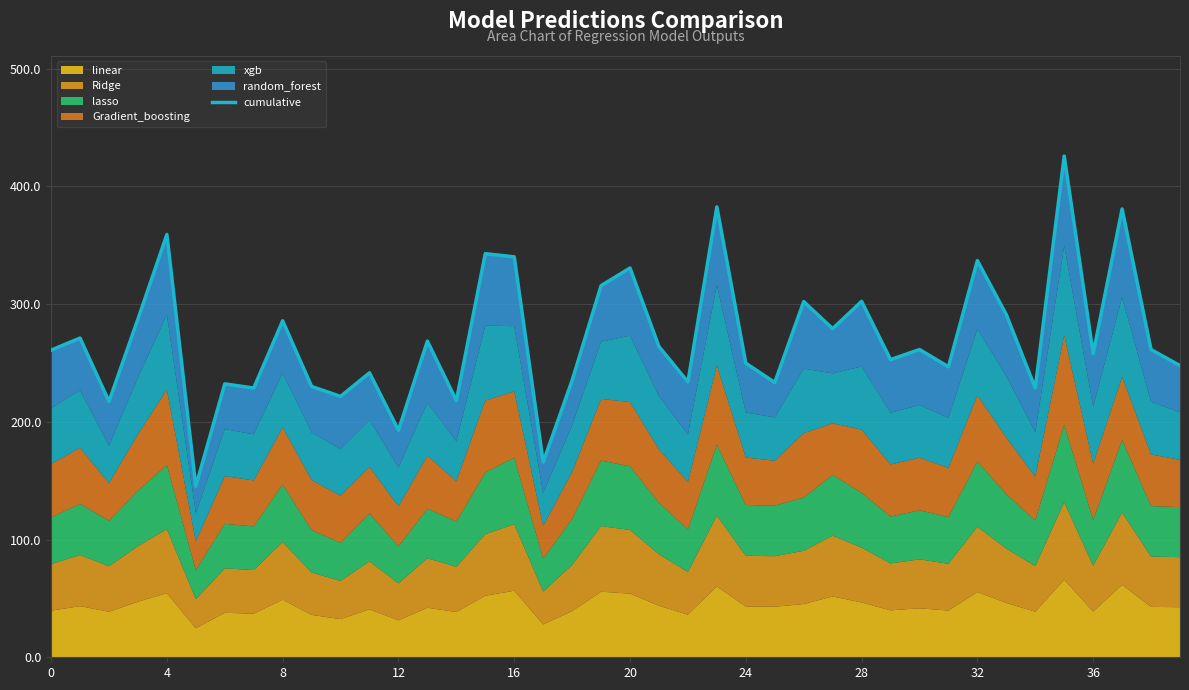

Which has a higher value, 28 or 15?

15